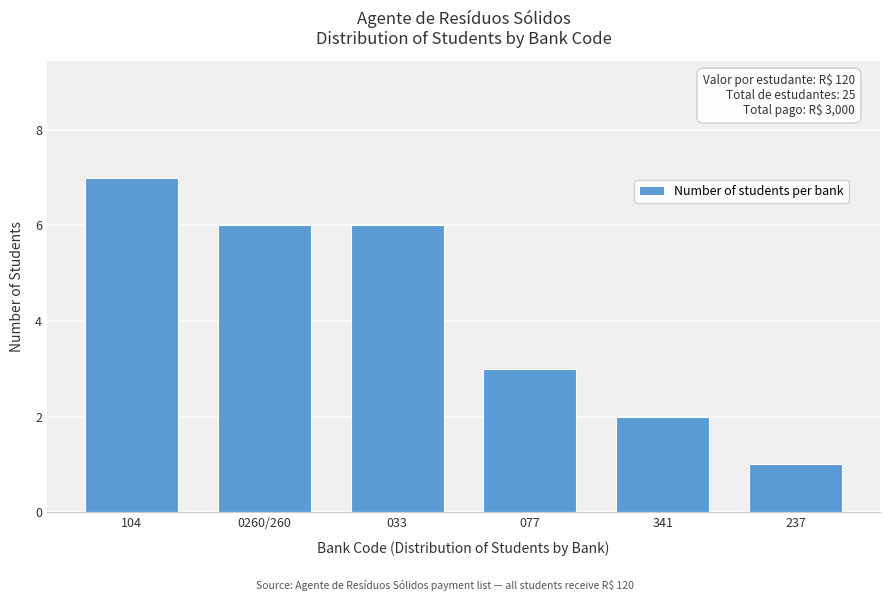

Reading right to left, transcribe all the data shown in this chart.

237=1	341=2	077=3	033=6	0260/260=6	104=7